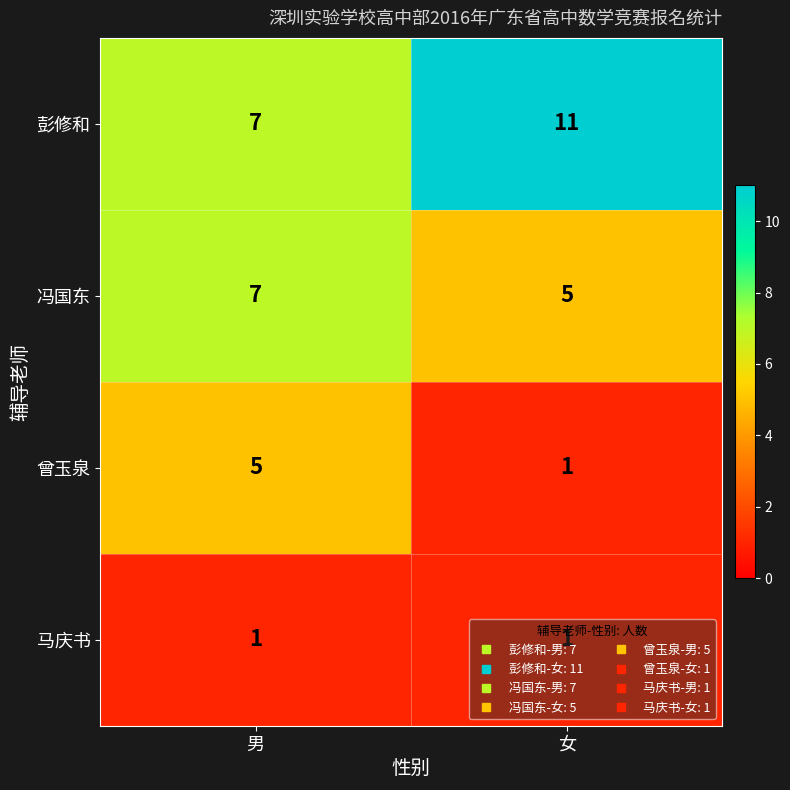

Which series has the largest total across all categories?

彭修和